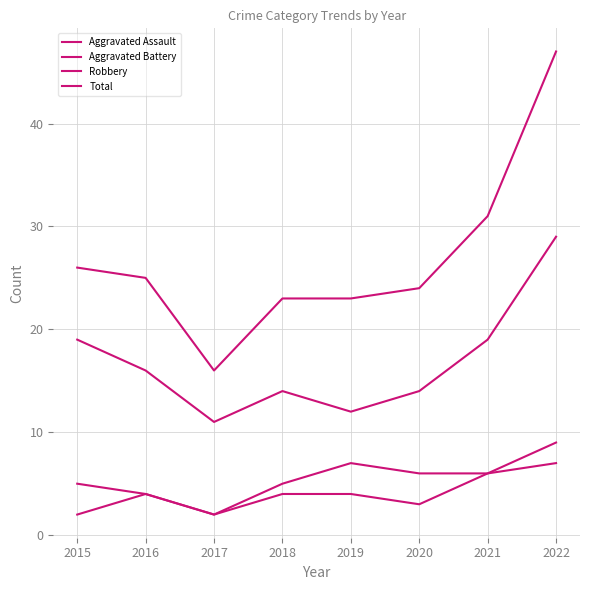

How many lines are shown in the chart?

4